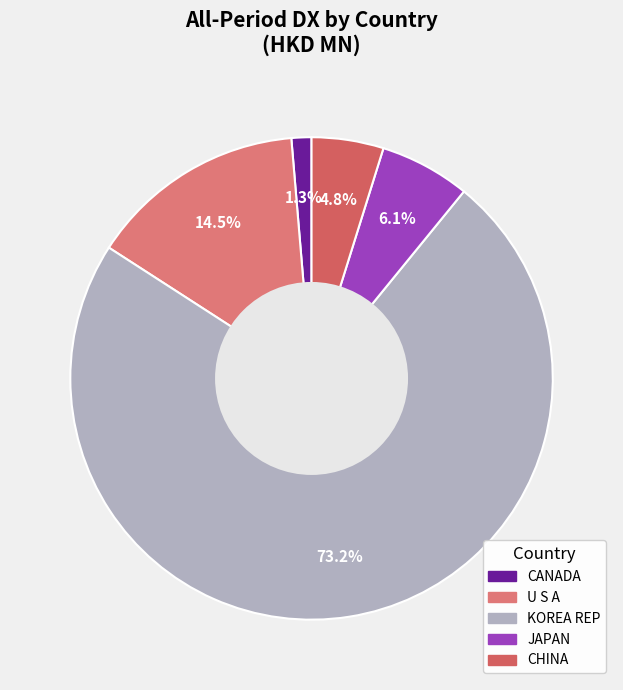

To the nearest percent, what is the difference between the CHINA and JAPAN slice percentages?

1%